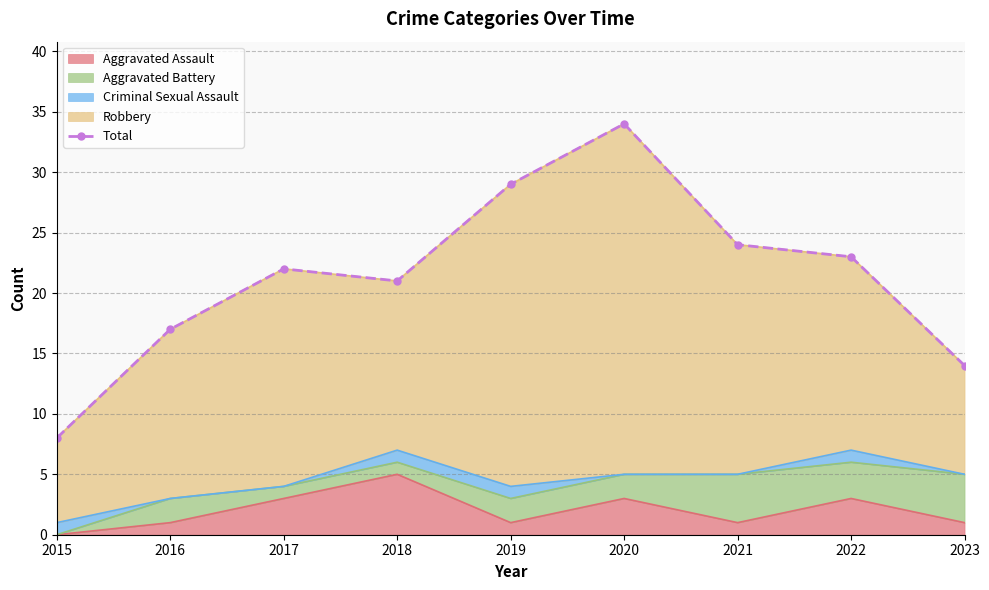

List the labels in order of value, largest first.

2020, 2019, 2021, 2022, 2017, 2018, 2016, 2023, 2015